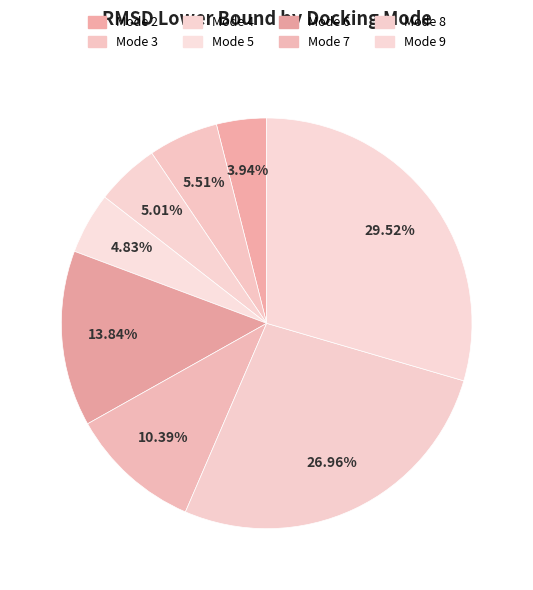

The Mode 3 slice represents 1% of the pie. True or false?

False